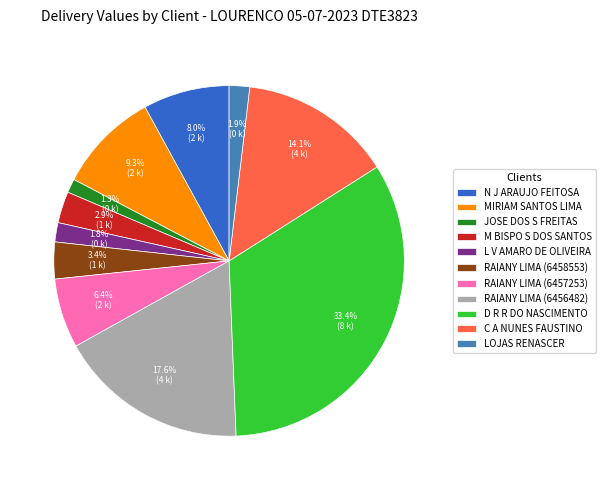

To the nearest percent, what percentage of the pie is RAIANY LIMA (6456482)?

18%